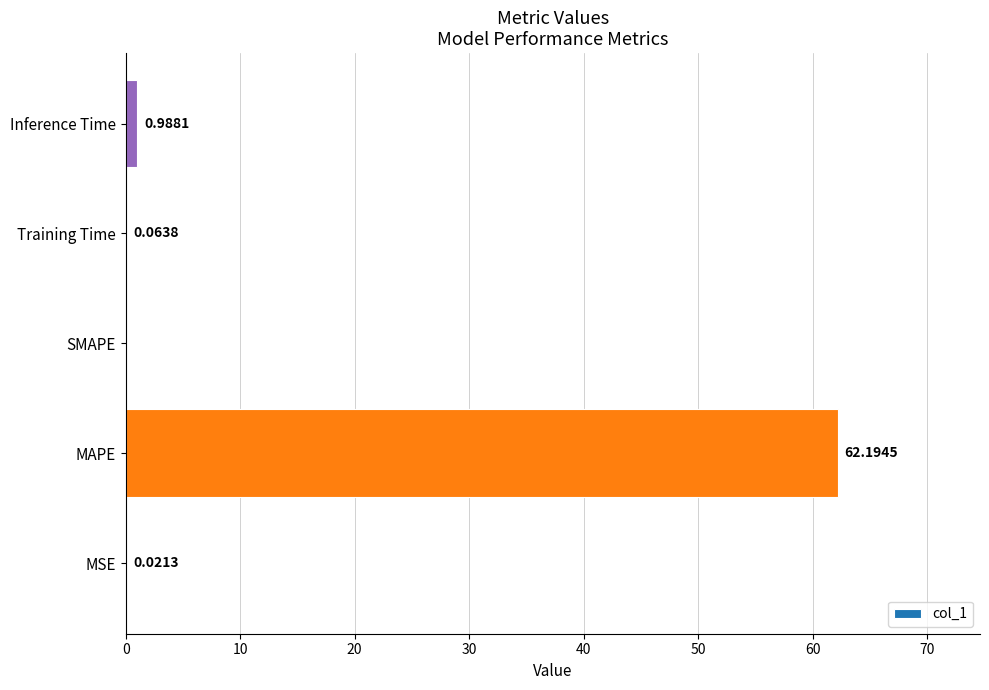

Where is the data nearest to the value 31?

Inference Time